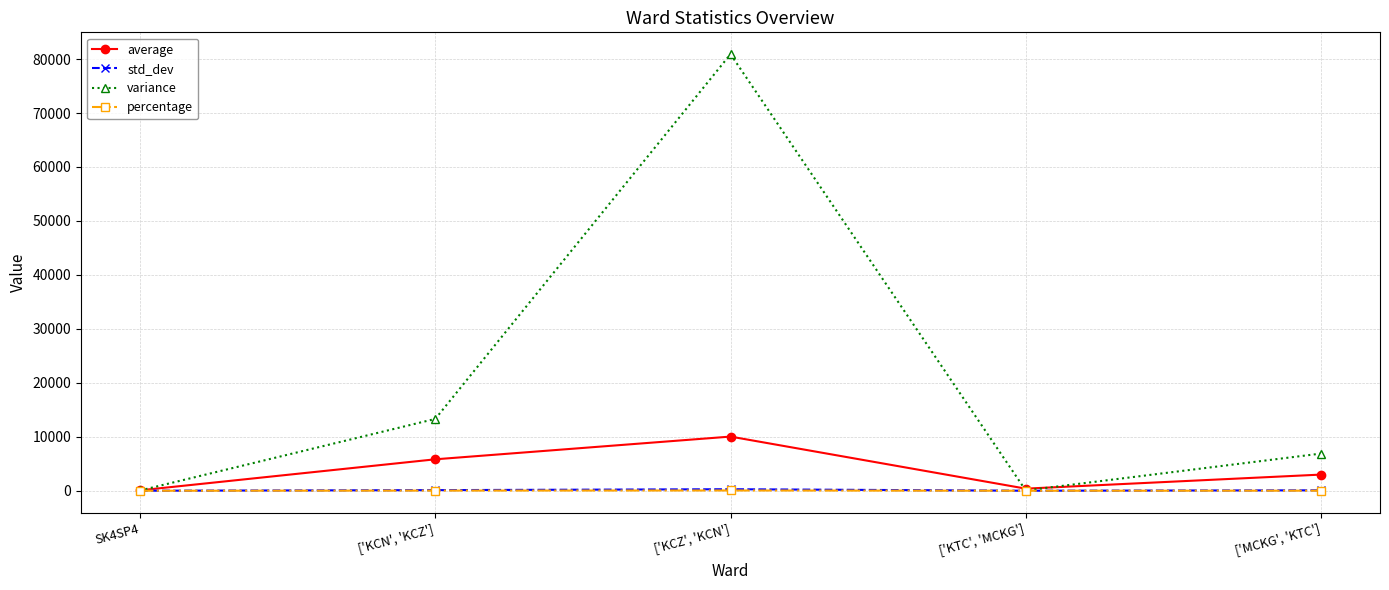

Where does the variance series first go above 6889?

['KCN', 'KCZ']